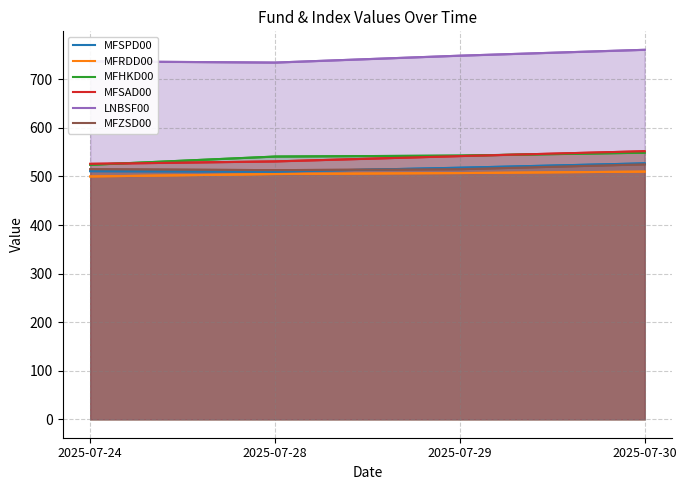

Which category has the highest value across all series?

2025-07-30